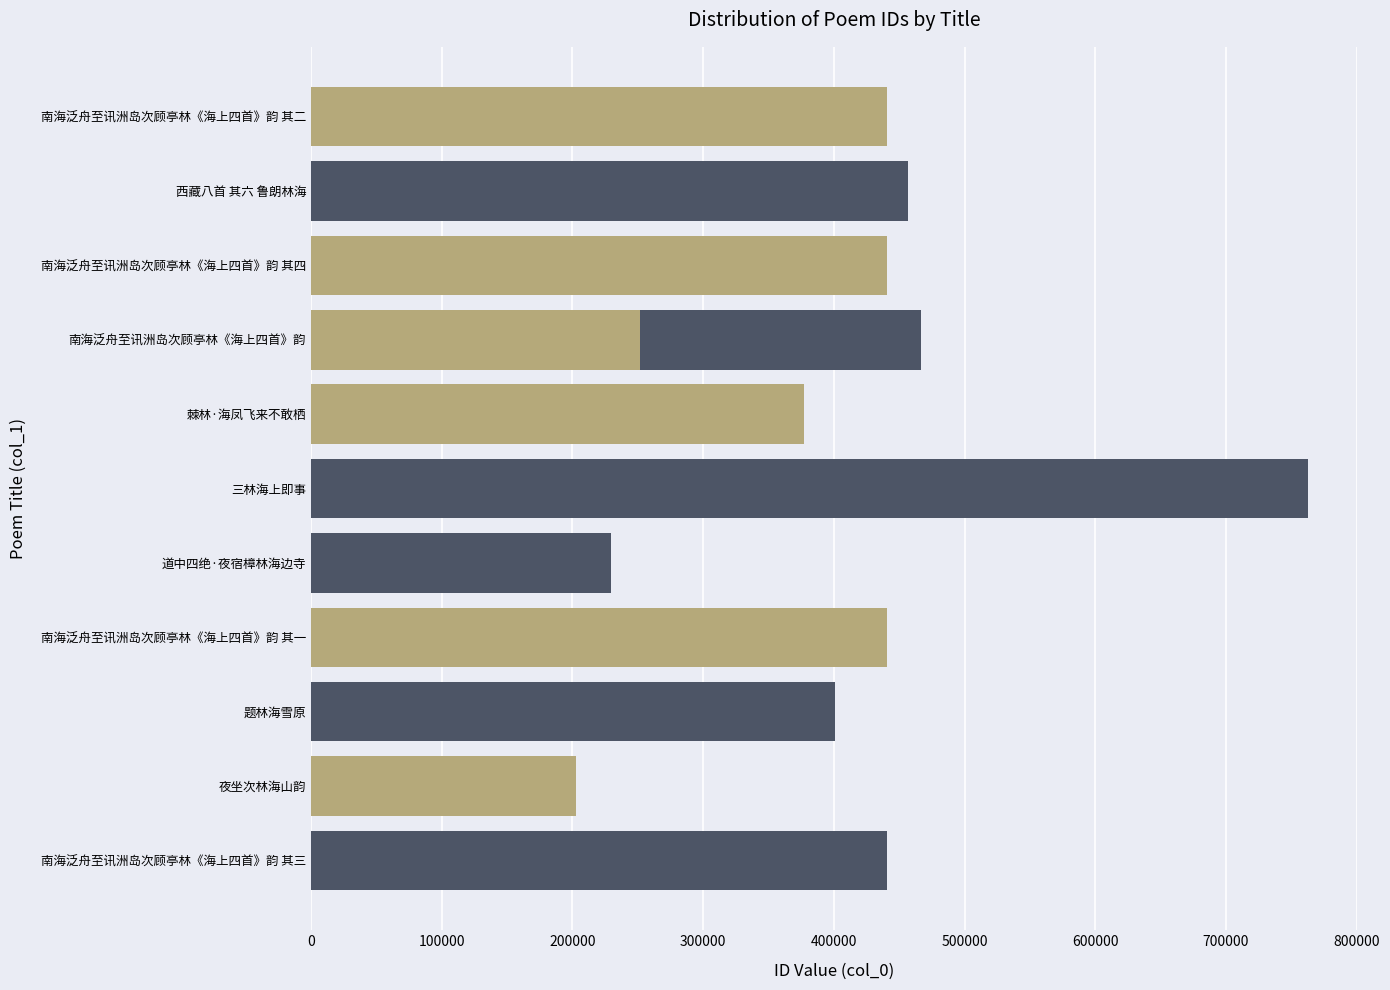

What is the change in value from 100000 to 700000?

+113875